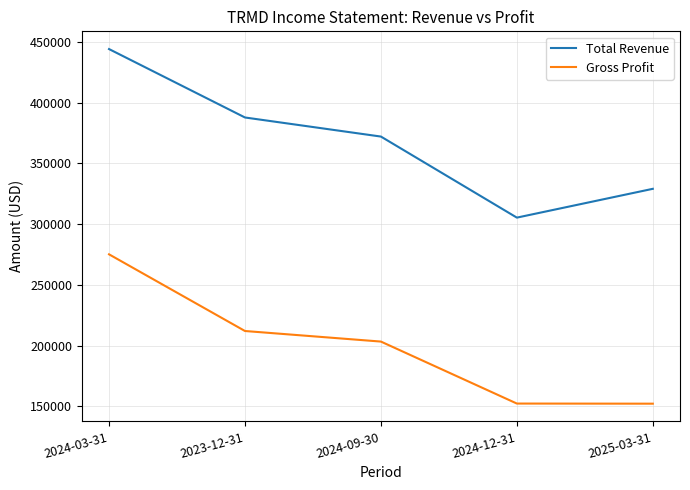

The value of Gross Profit at 2023-12-31 is 212100. True or false?

True